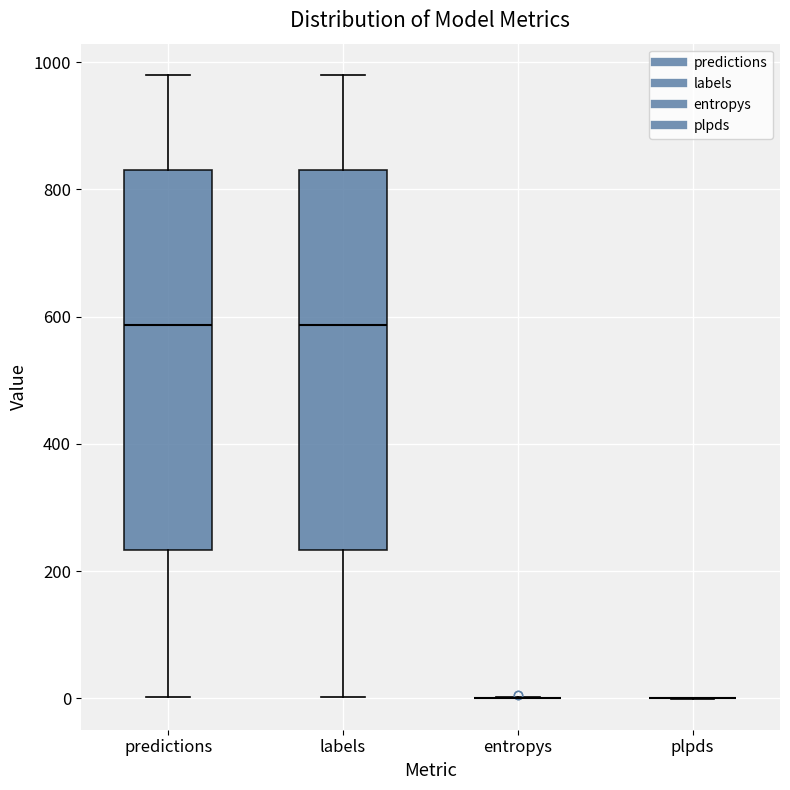

Reading left to right, read every box against the y-axis: the position of its median line, the range the box covers, and the ends of its whiskers. The values are not printed on the chart, so give them approximately, as read against the axis.

predictions: median 580, box 240 to 840, whiskers 0 to 980
labels: median 580, box 240 to 840, whiskers 0 to 980
entropys: box collapsed to a line at 0, whiskers 0 to 0
plpds: box collapsed to a line at 0, whiskers 0 to 0